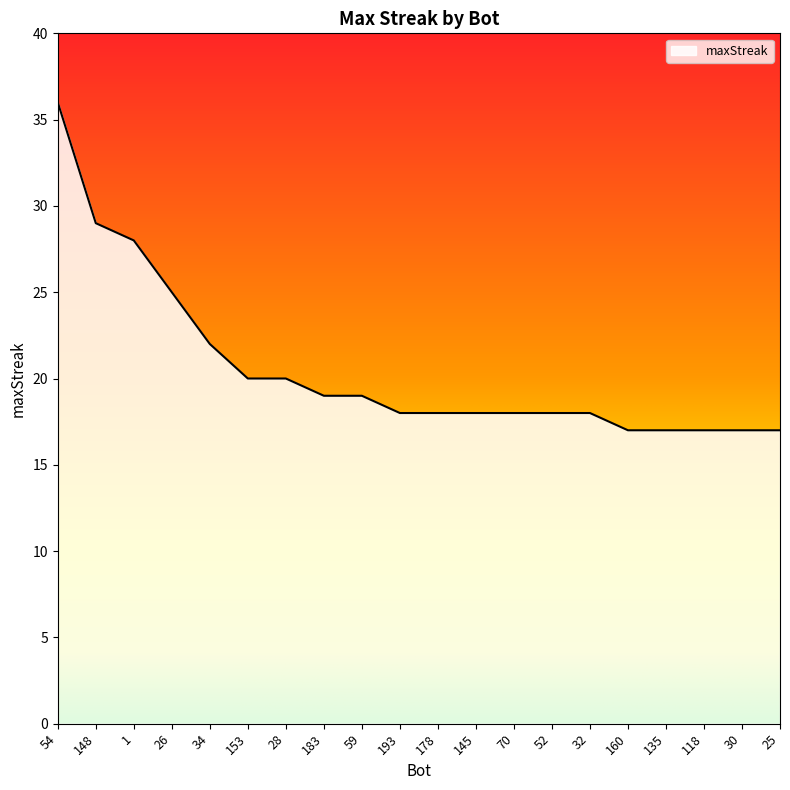

What is the sum of the values at 118 and 153?

37